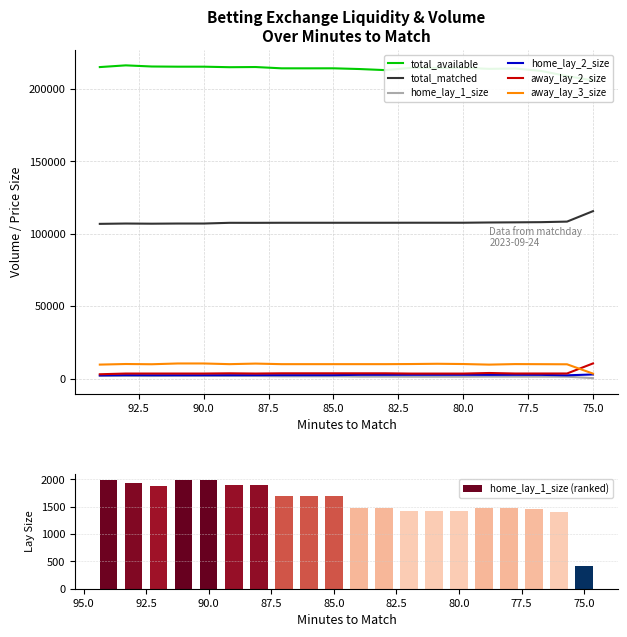

What is the sum of the away_lay_3_size values at 80 and 87?

20211.7